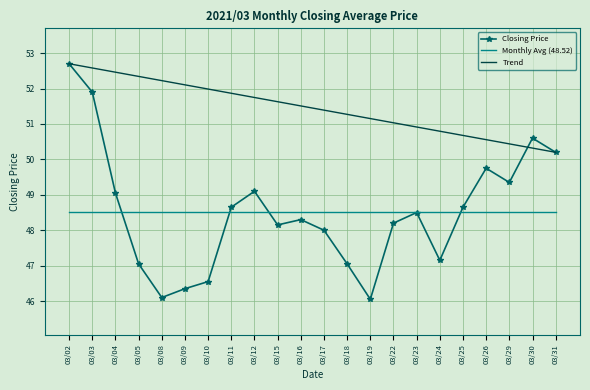

Reading right to left, what are all the values shown in this chart?

50.2	50.6	49.4	49.8	48.6	47.1	48.5	48.2	46.0	47.0	48.0	48.3	48.1	49.1	48.6	46.5	46.4	46.1	47.0	49.0	51.9	52.7